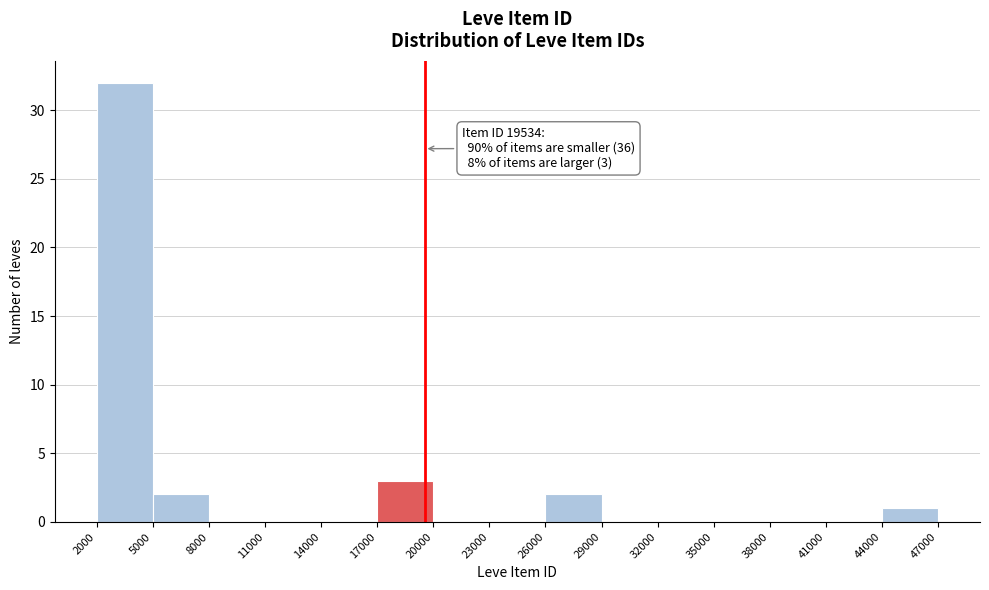

Over which range of the x-axis is the bar tallest?

2000 to 5000